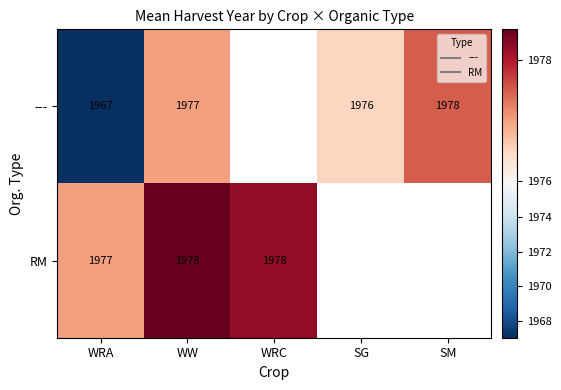

What is the difference between the highest and lowest values at WRA?

10.0